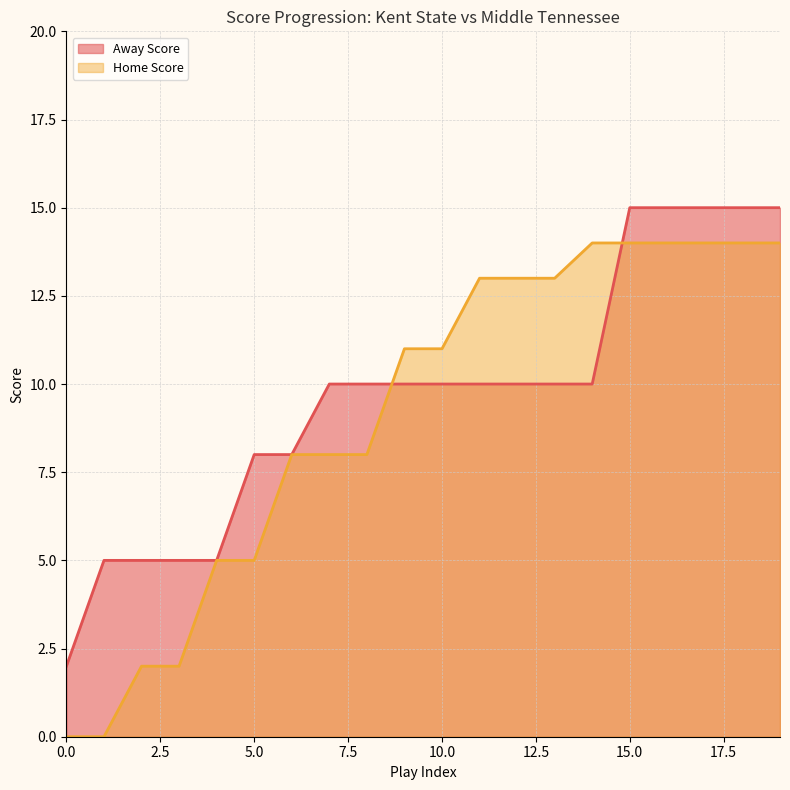

Where does the Away Score series first go above 10?

15